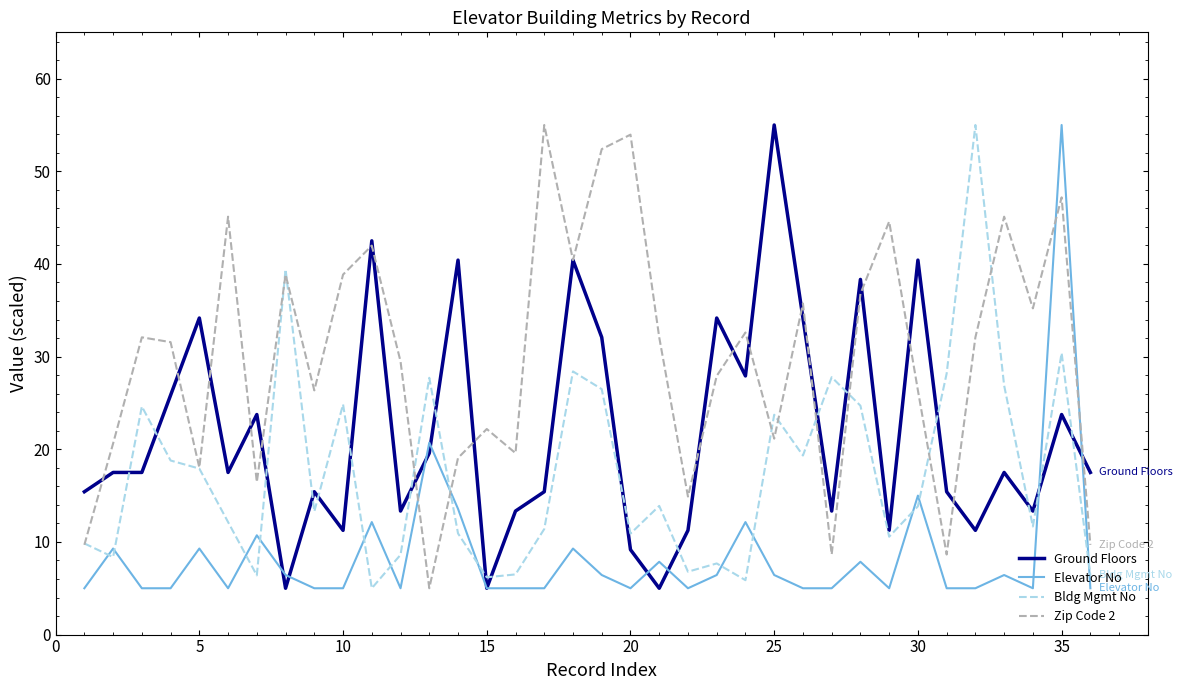

What are all the series names shown in the legend?

Ground Floors, Elevator No, Bldg Mgmt No, Zip Code 2